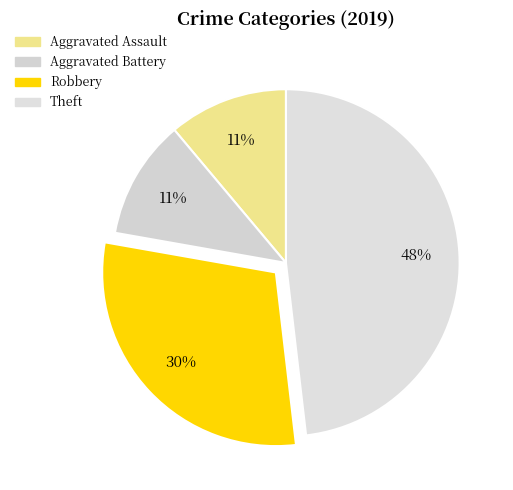

How many slices are in this pie chart?

4